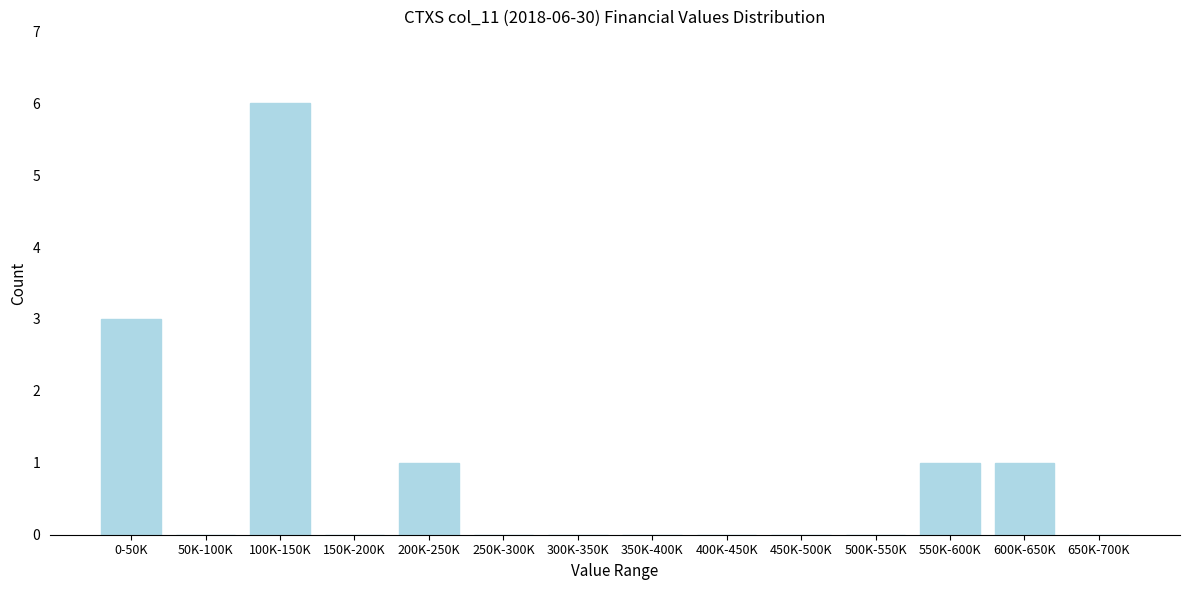

Reading left to right, transcribe all the data shown in this chart.

0-50K=3	50K-100K=0	100K-150K=6	150K-200K=0	200K-250K=1	250K-300K=0	300K-350K=0	350K-400K=0	400K-450K=0	450K-500K=0	500K-550K=0	550K-600K=1	600K-650K=1	650K-700K=0